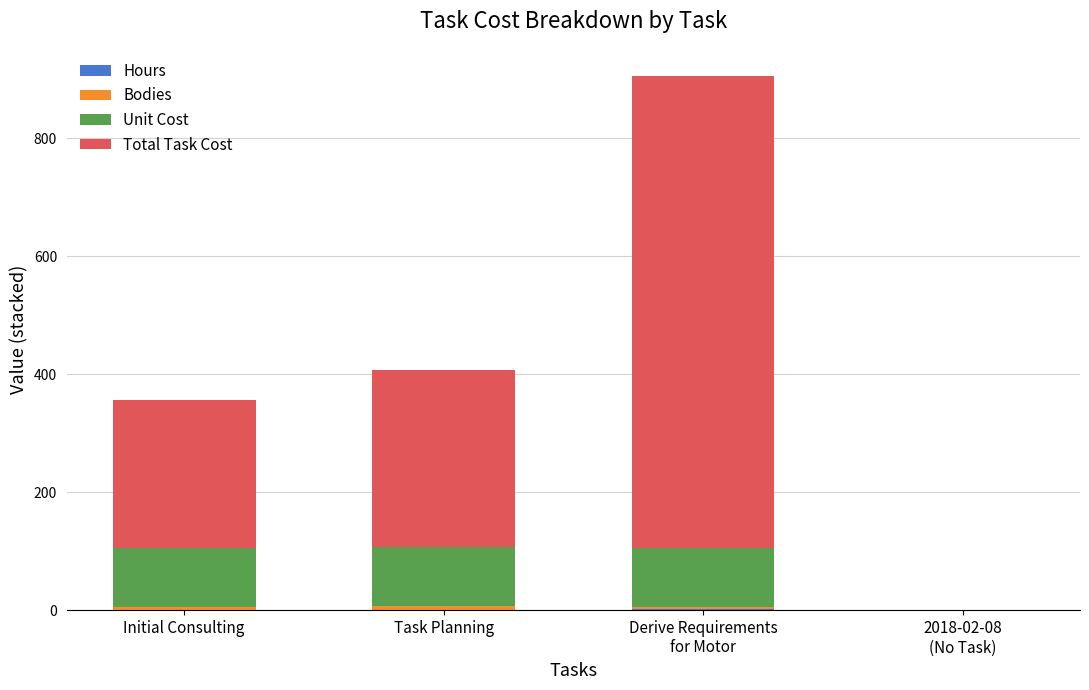

Count the number of data series in this chart.

4